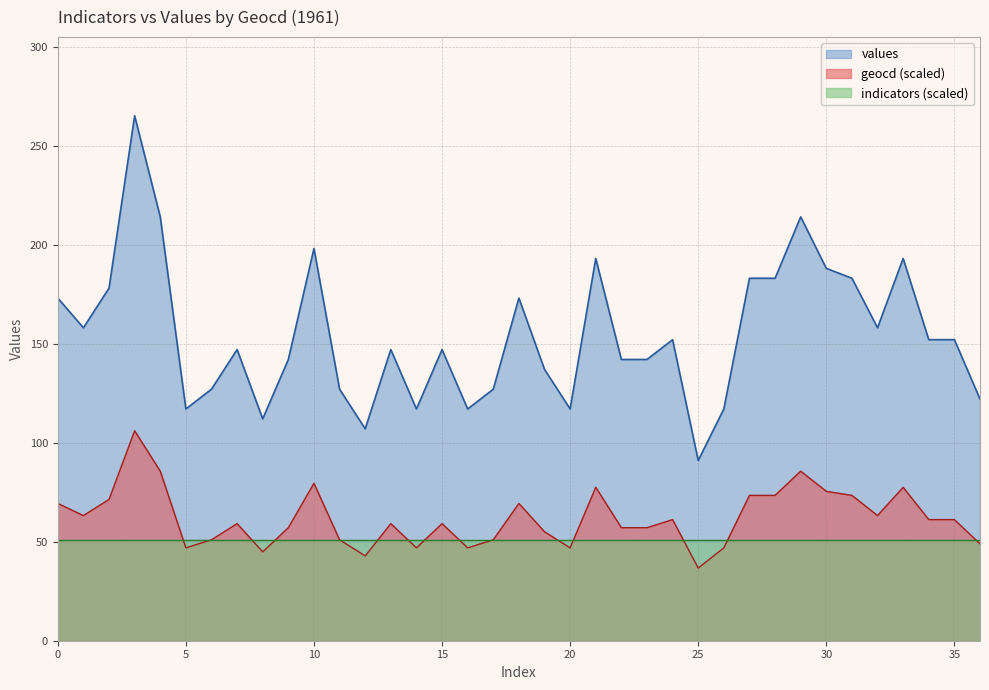

Rank the categories by values value from highest to lowest.

3, 4, 29, 10, 21, 33, 30, 27, 28, 31, 2, 0, 18, 1, 32, 24, 34, 35, 7, 13, 15, 9, 22, 23, 19, 6, 11, 17, 36, 5, 14, 16, 20, 26, 8, 12, 25